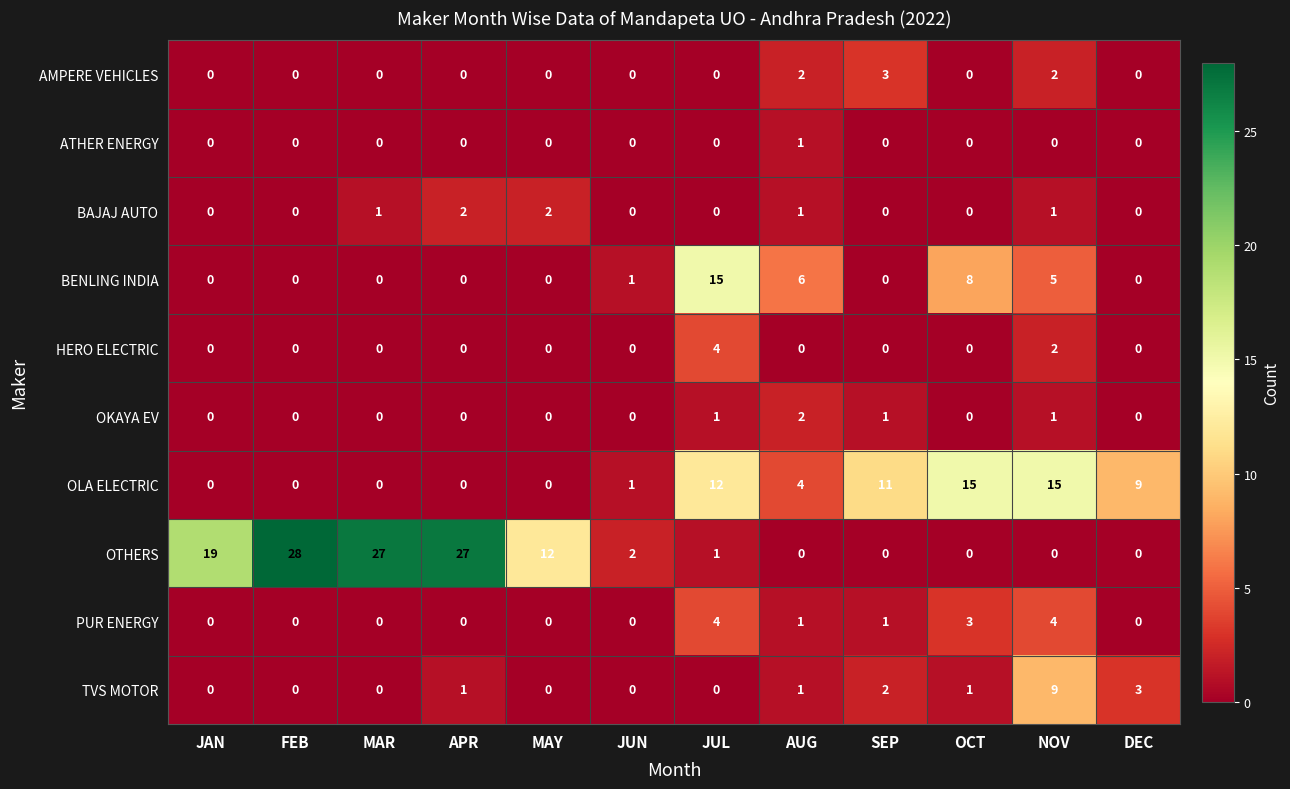

Count the number of categories in the chart.

12